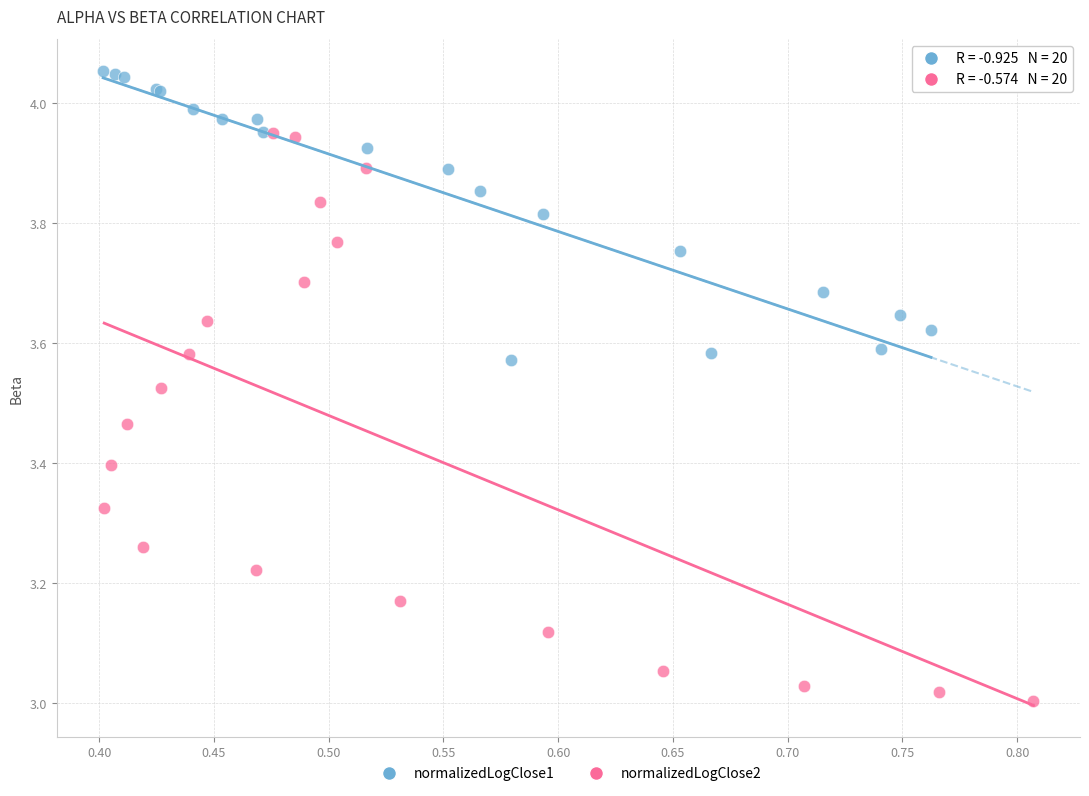

Which series contains the lowest Y value?

normalizedLogClose2